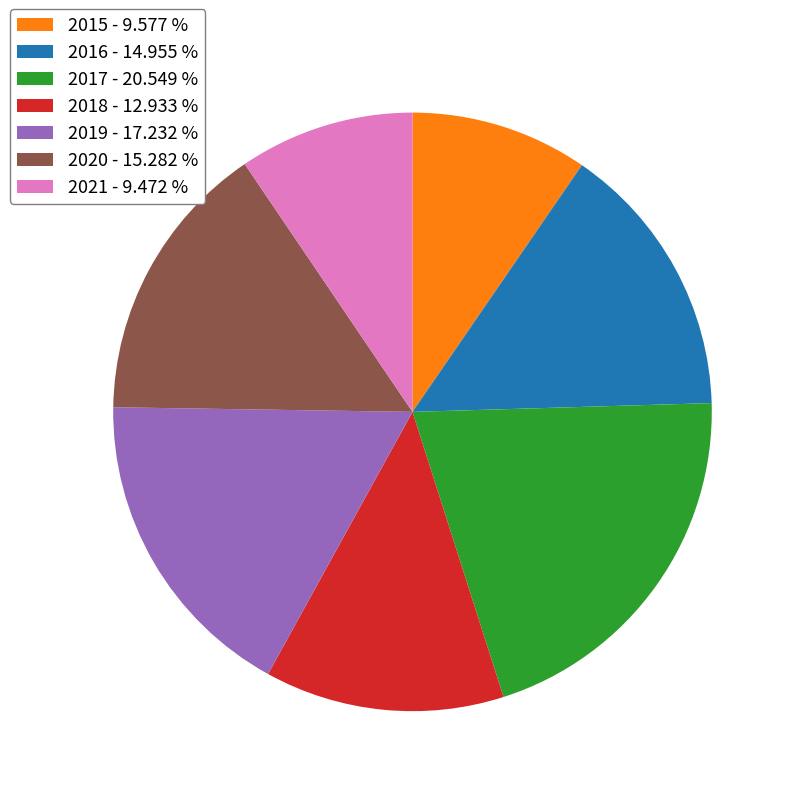

How many slices are in this pie chart?

7